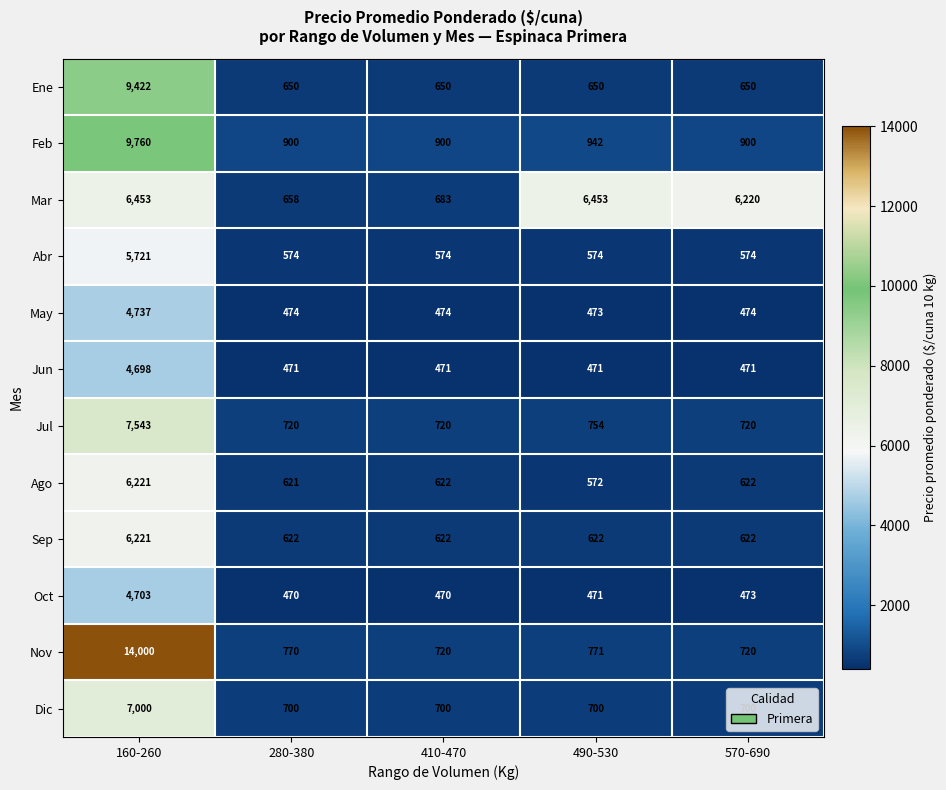

Is it true that Ago equals 572 at 490-530?

True